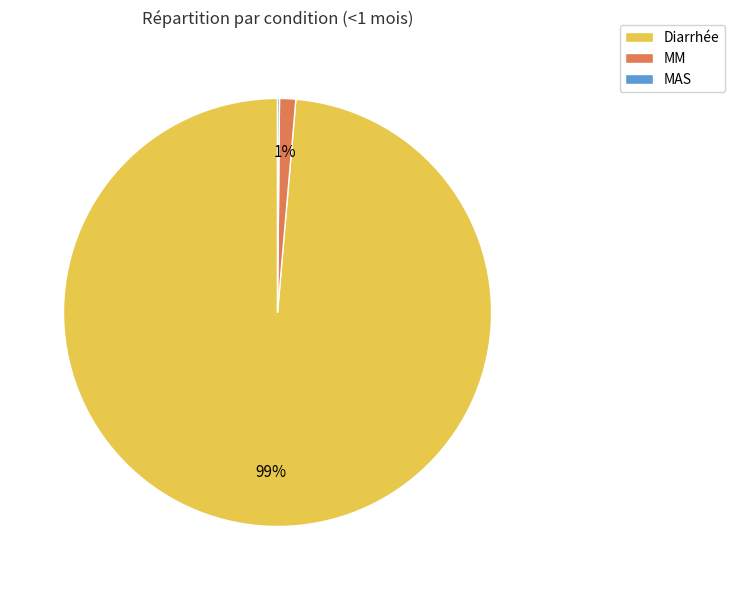

Do Diarrhée and MM together represent more than half of the pie?

Yes